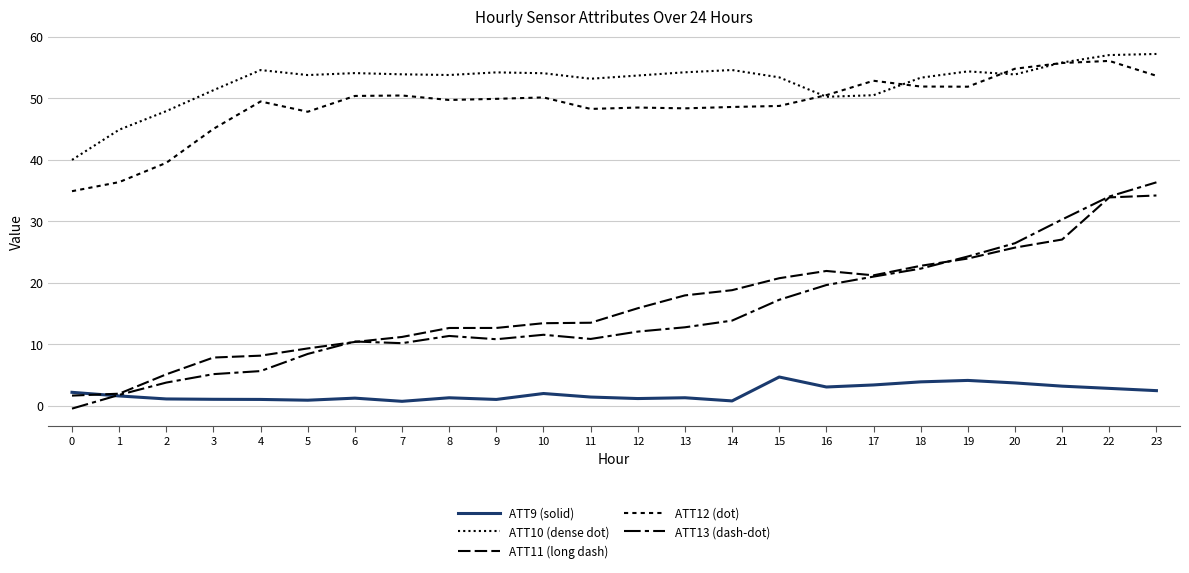

How many lines are shown in the chart?

5